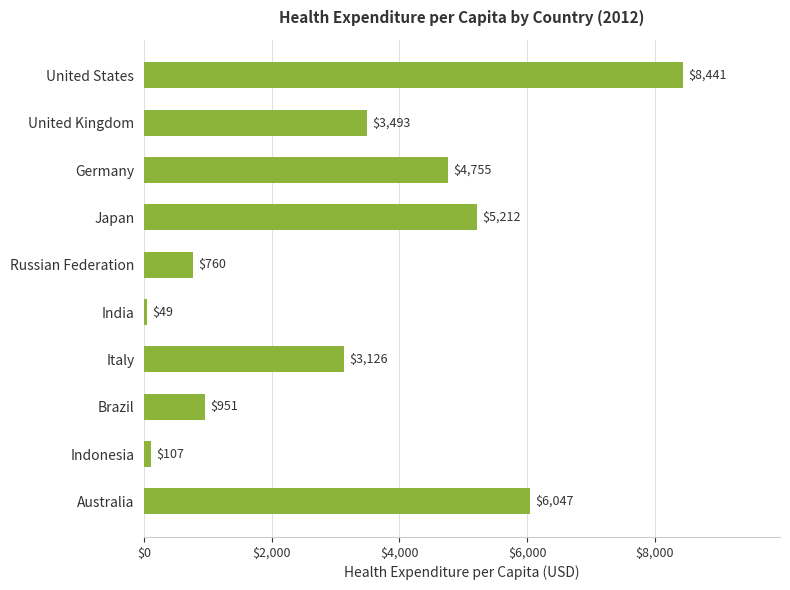

What is the average value?

3294.0